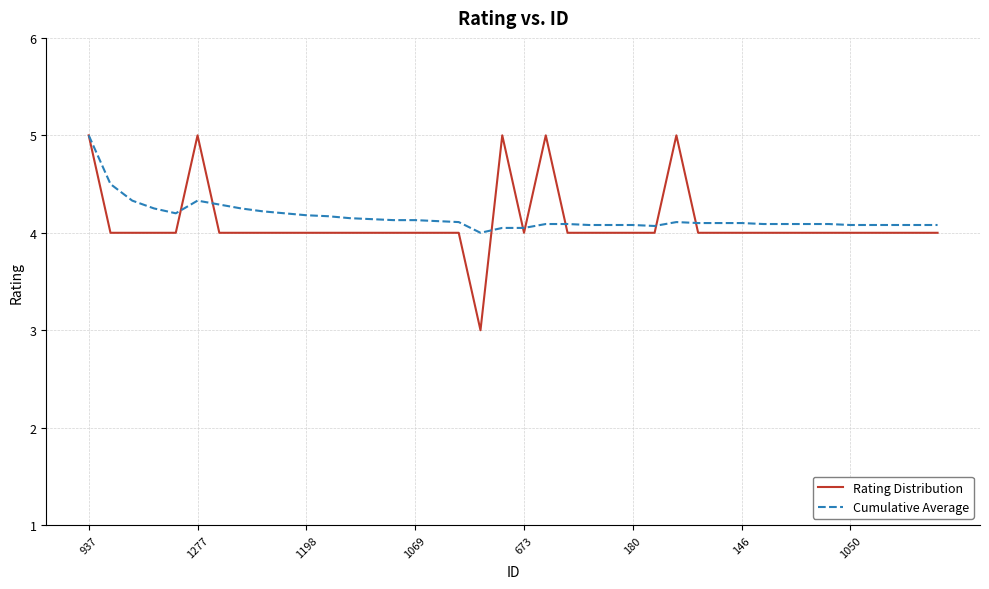

What is the highest value of the Rating Distribution series?

5.0